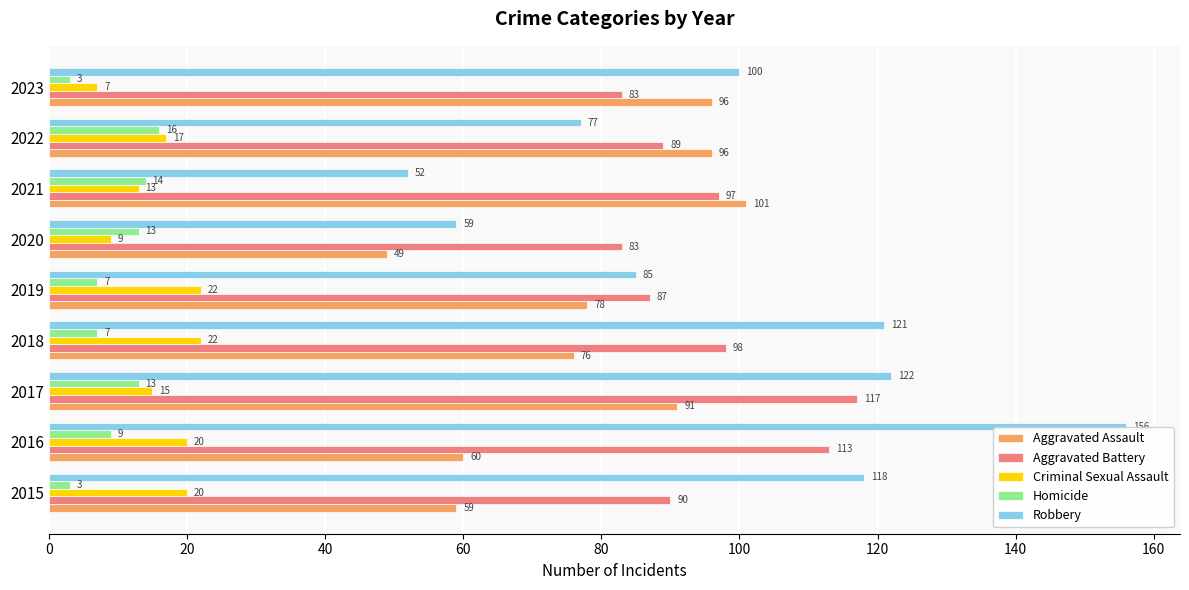

Which series has the widest spread of values?

Robbery